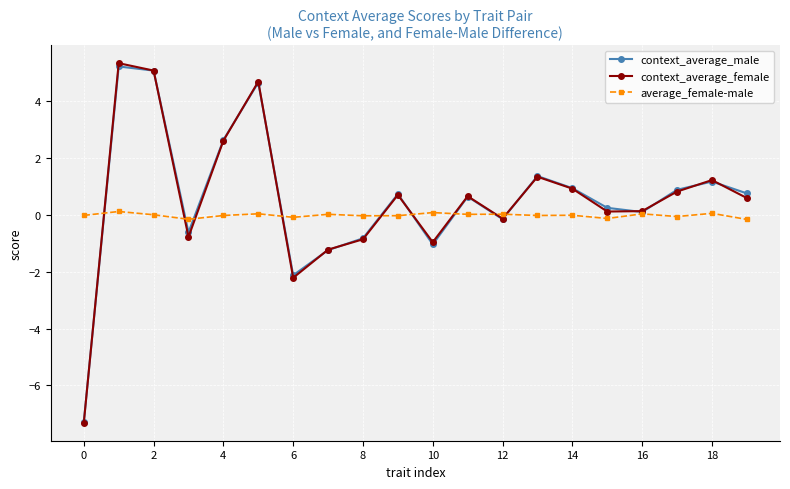

How many interior local peaks does the context_average_female series have?

6